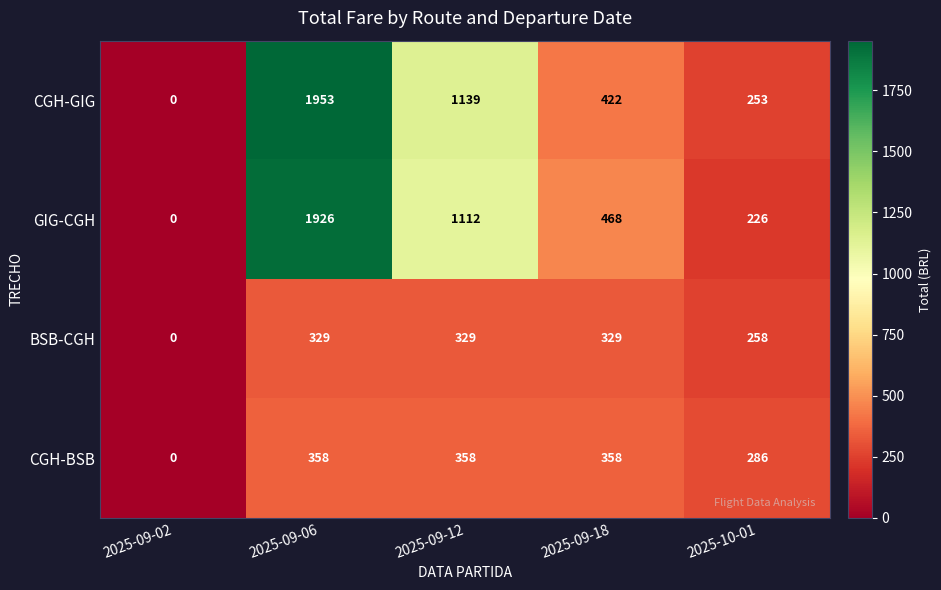

Which series has the widest spread of values?

CGH-GIG